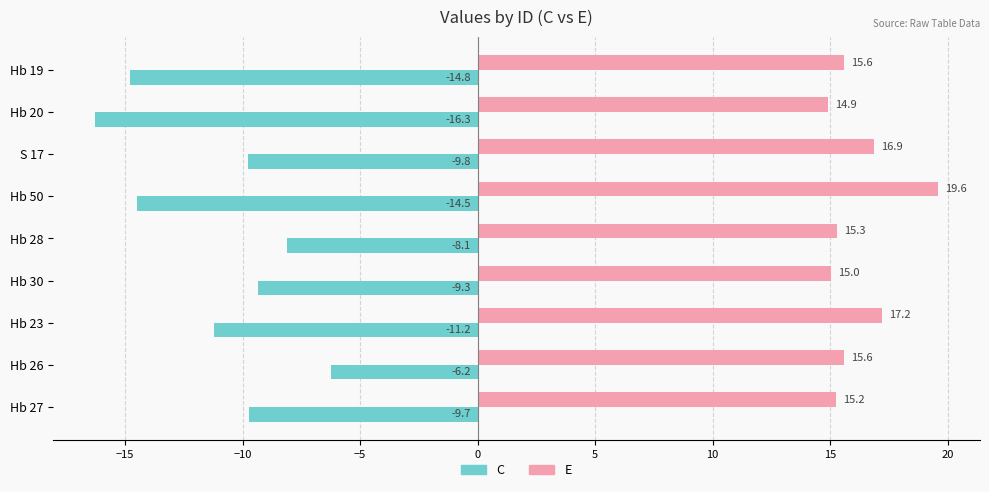

The value of C at Hb 30 is -9.3. True or false?

True